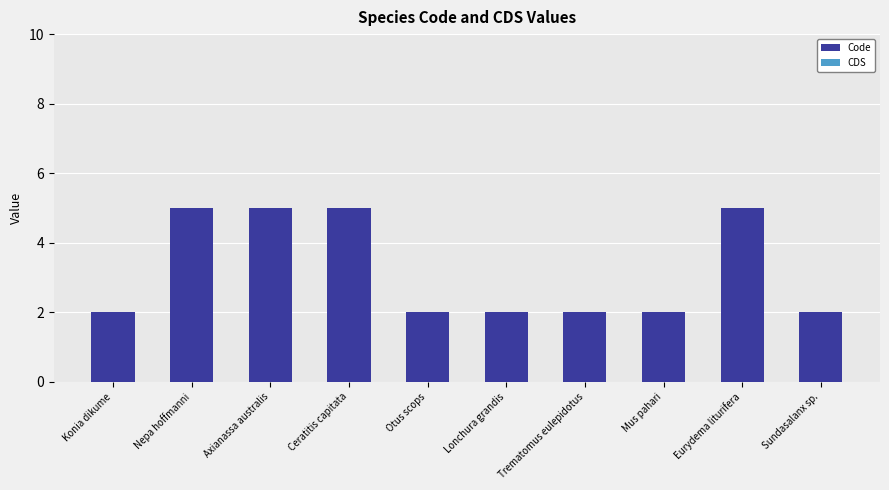

What is the label of the 4th bar from the left?

Ceratitis capitata